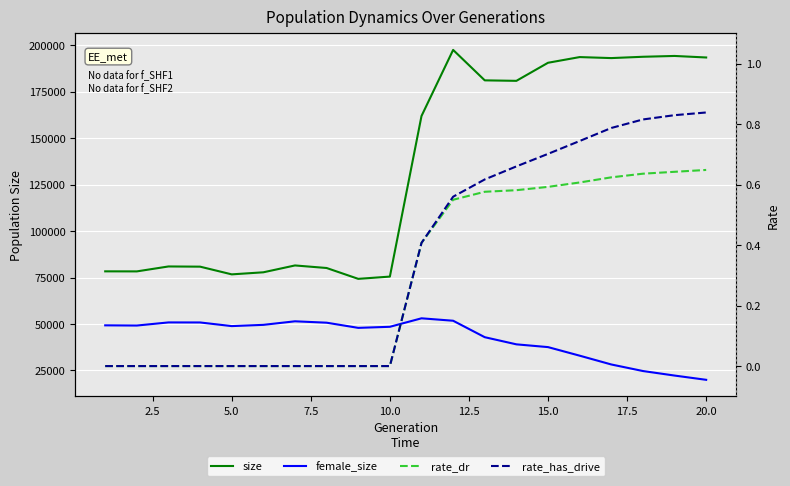

Reading left to right, extract all data points from this chart.

size: 78343.0	78316.0	80971.0	80865.0	76717.0	77829.0	81516.0	80142.0	74302.0	75521.0	161912.0	197464.0	181091.0	180830.0	190555.0	193612.0	193072.0	193779.0	194221.0	193397.0
female_size: 49296.0	49186.0	50864.0	50841.0	48885.0	49552.0	51468.0	50719.0	47935.0	48512.0	53075.0	51770.0	42916.0	39071.0	37582.0	32975.0	28242.0	24716.0	22278.0	19987.0
rate_dr: 0.0	0.0	0.0	0.0	0.0	0.0	0.0	0.0	0.0	0.0	0.4	0.5	0.6	0.6	0.6	0.6	0.6	0.6	0.6	0.6
rate_has_drive: 0.0	0.0	0.0	0.0	0.0	0.0	0.0	0.0	0.0	0.0	0.4	0.6	0.6	0.7	0.7	0.7	0.8	0.8	0.8	0.8